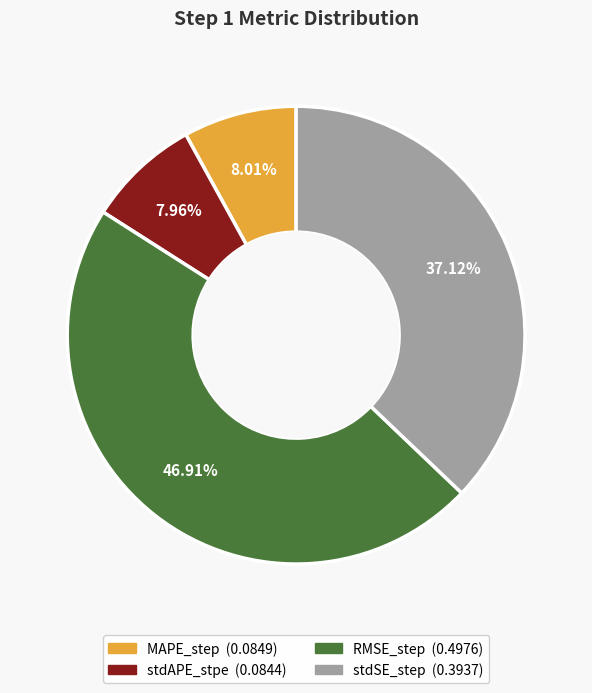

True or false: stdSE_step accounts for 37% of the total.

True